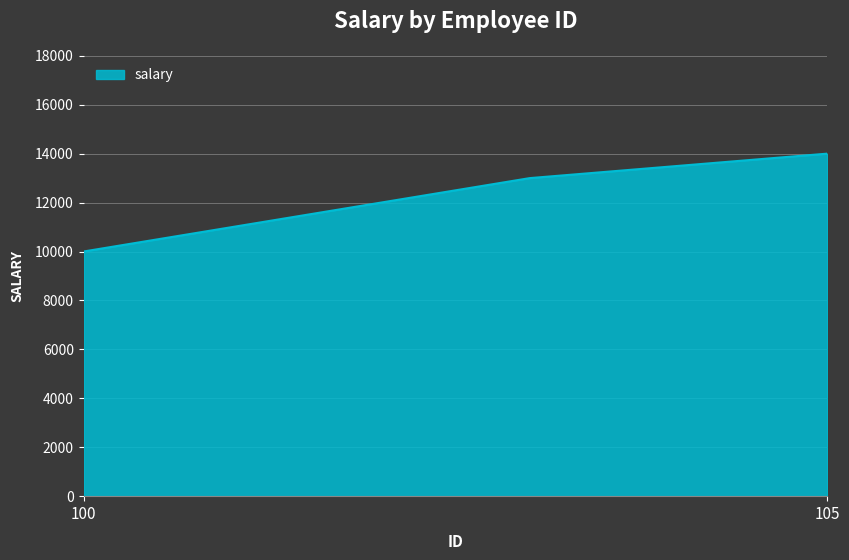

What is the average value?

12250